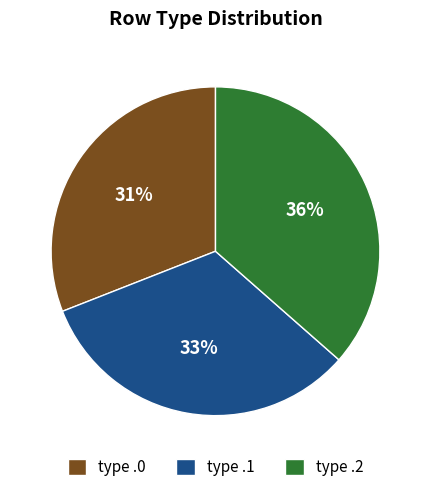

Rank the categories by value from lowest to highest.

type .0, type .1, type .2